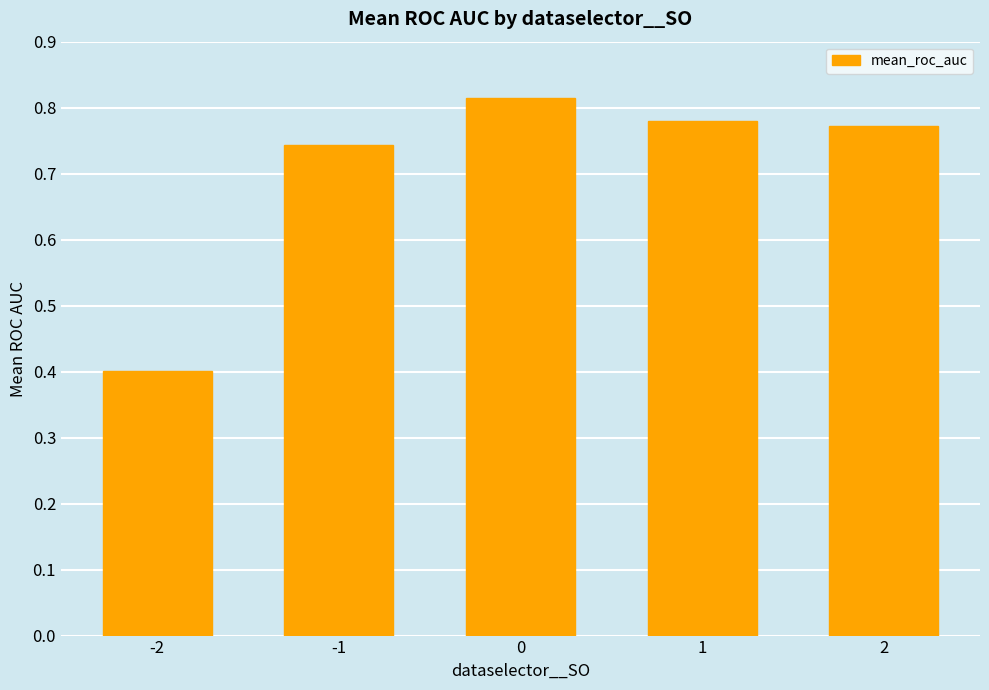

What is the value of the 1st bar from the left?

0.4